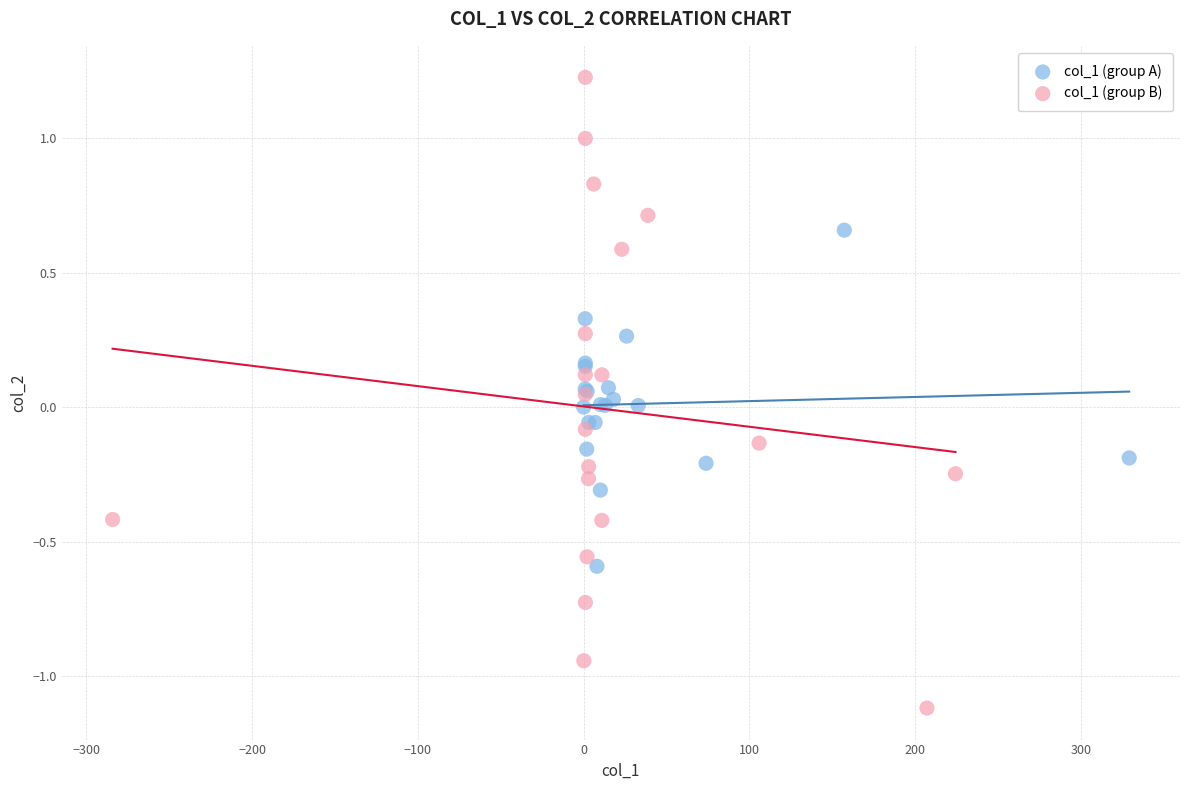

Which series contains the highest Y value?

col_1 (group B)